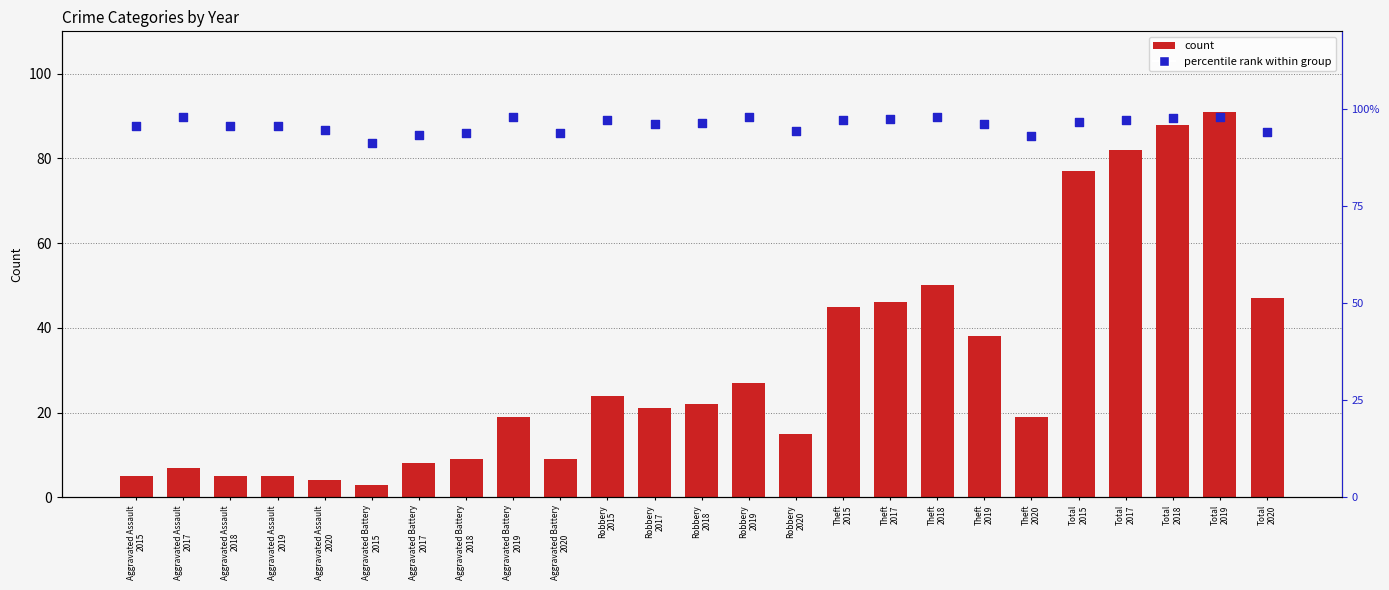

Which series reaches the minimum Y coordinate?

count